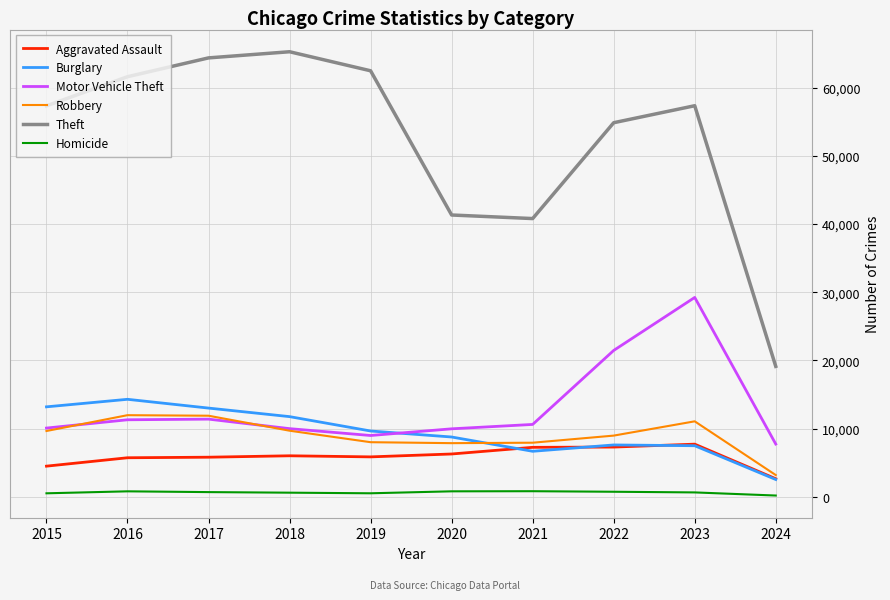

Rank the series by their maximum value, from lowest to highest.

Homicide, Aggravated Assault, Robbery, Burglary, Motor Vehicle Theft, Theft